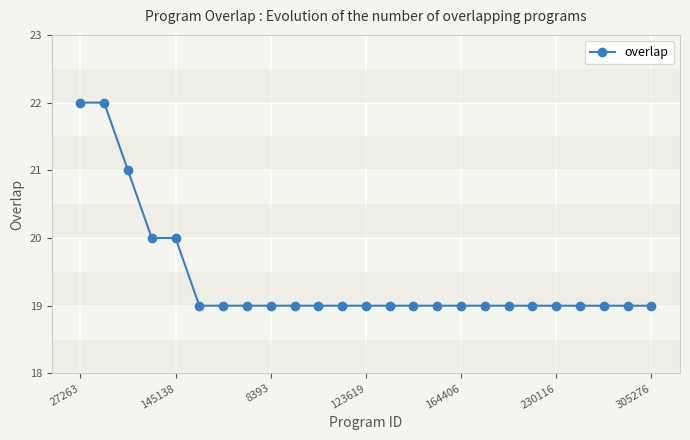

What is the difference between the second highest and second lowest values?

3